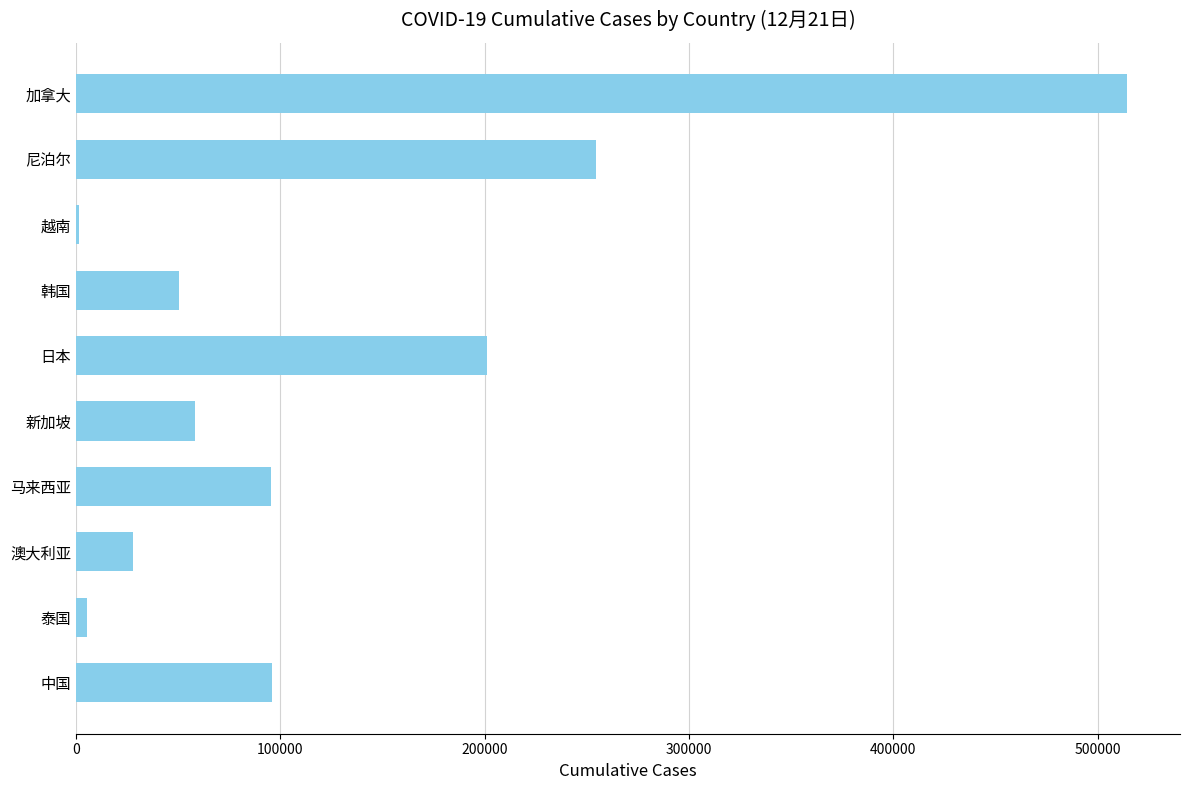

What is the change in value from 中国 to 新加坡?

-37384